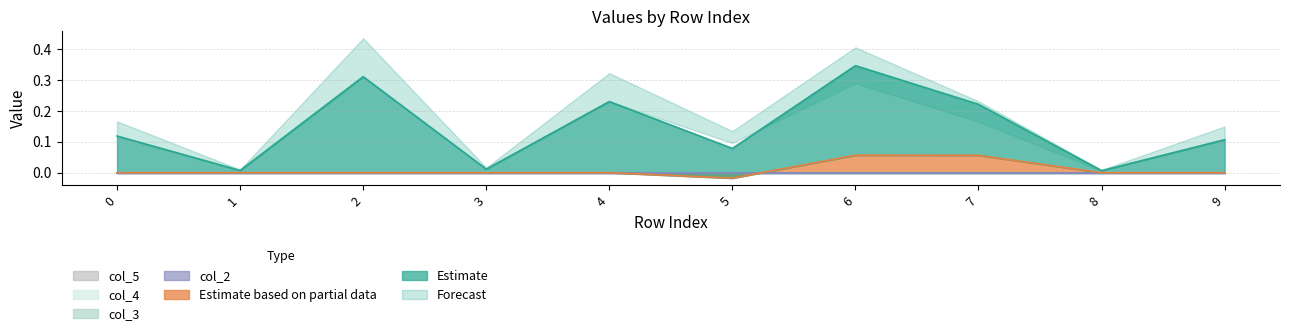

The value of Estimate based on partial data at 6 is 0.0. True or false?

False